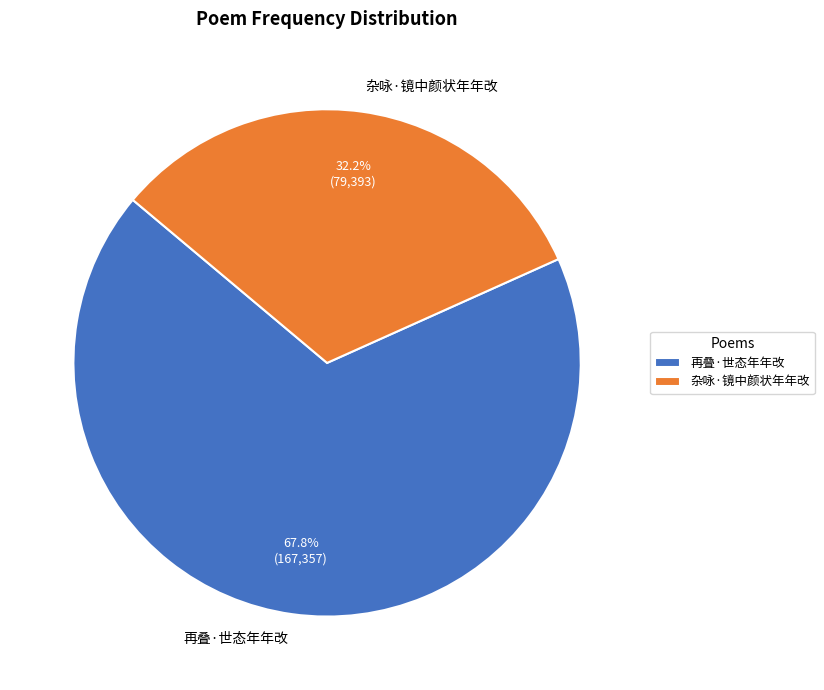

To the nearest percent, what portion does 杂咏·镜中颜状年年改 represent?

32%